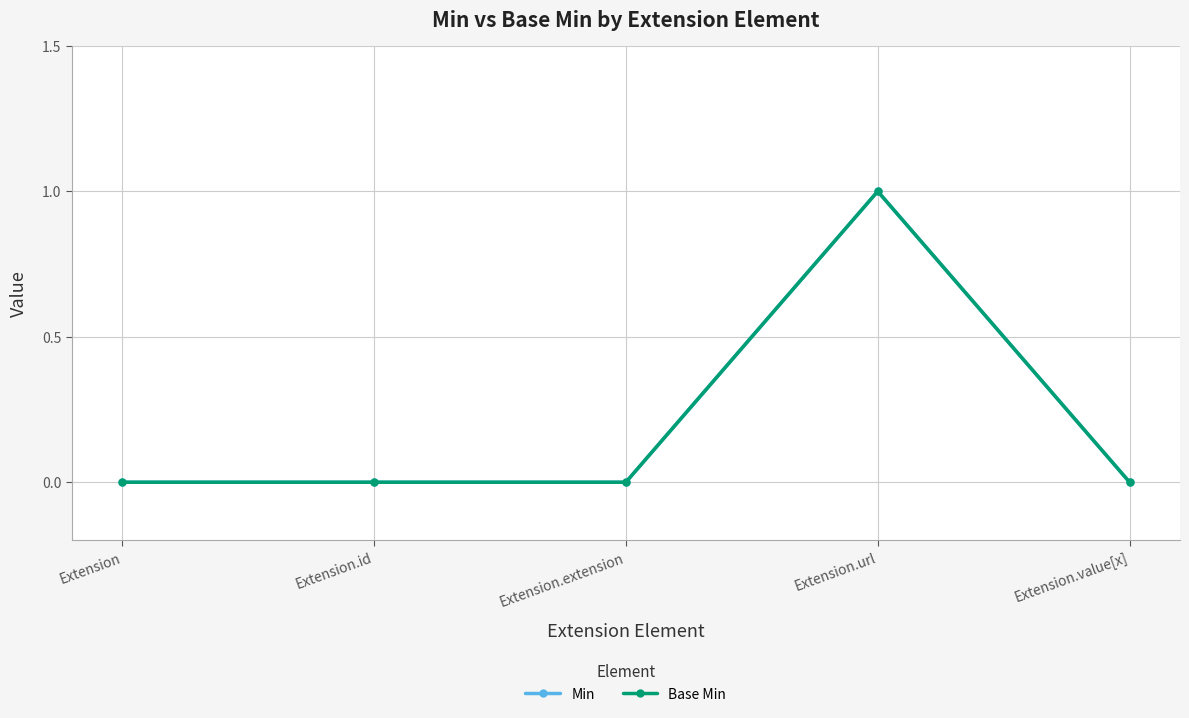

Reading right to left, extract all data points from this chart.

Min: 0	1	0	0	0
Base Min: 0	1	0	0	0